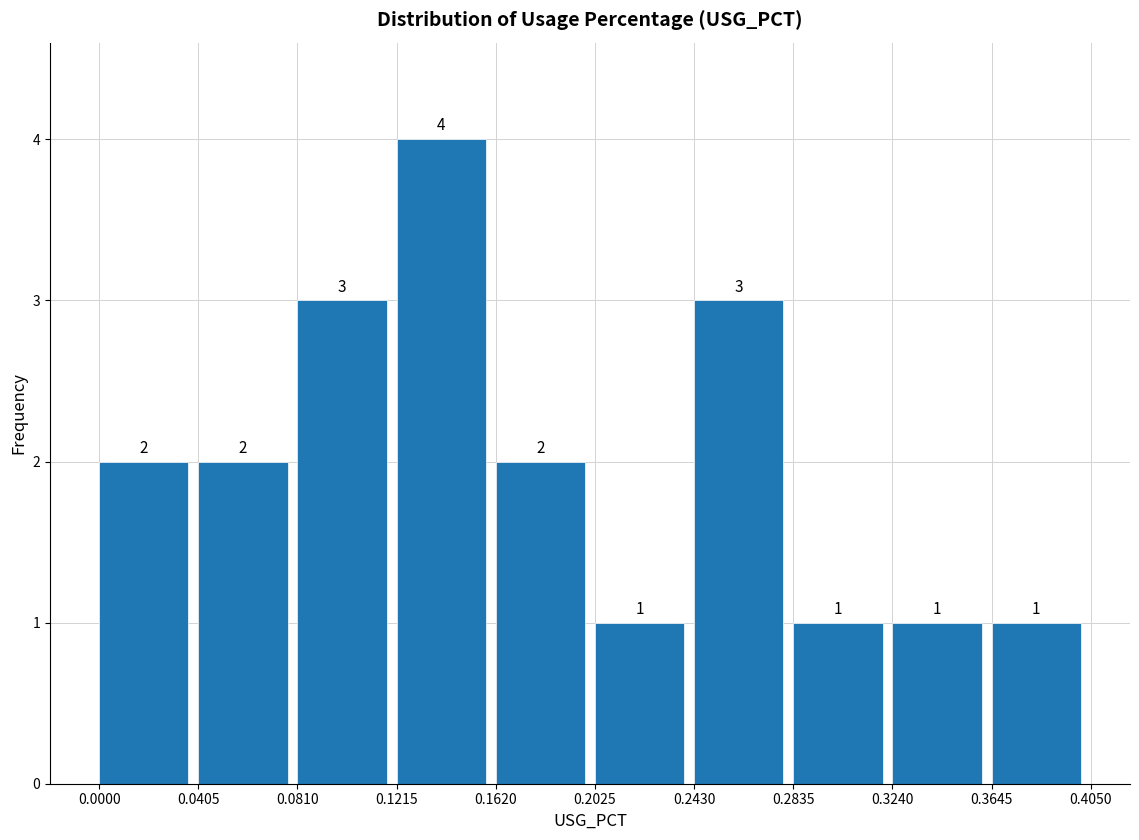

How tall is the bar that spans 0.1620 to 0.2025 on the x-axis?

2